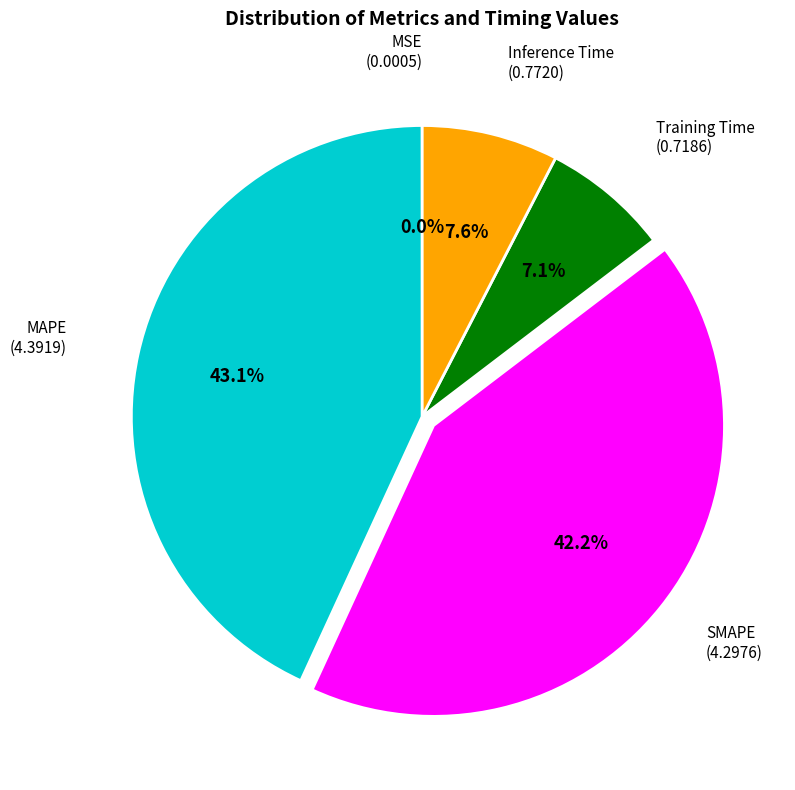

Does any single category account for the majority?

No